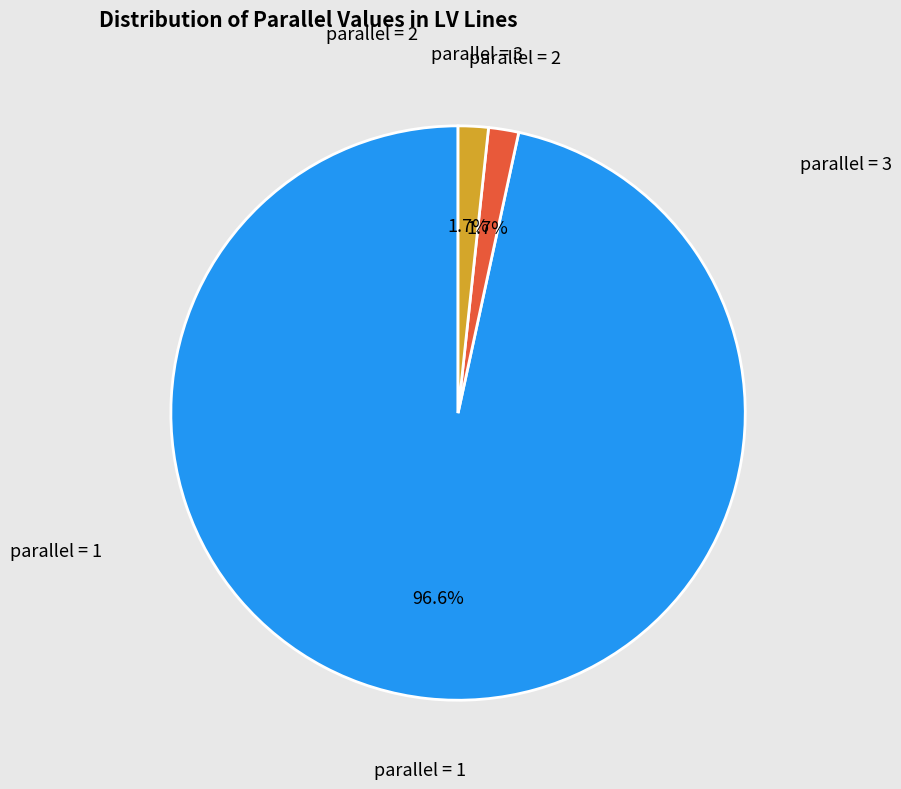

Between parallel = 1 and parallel = 2, which is larger?

parallel = 1